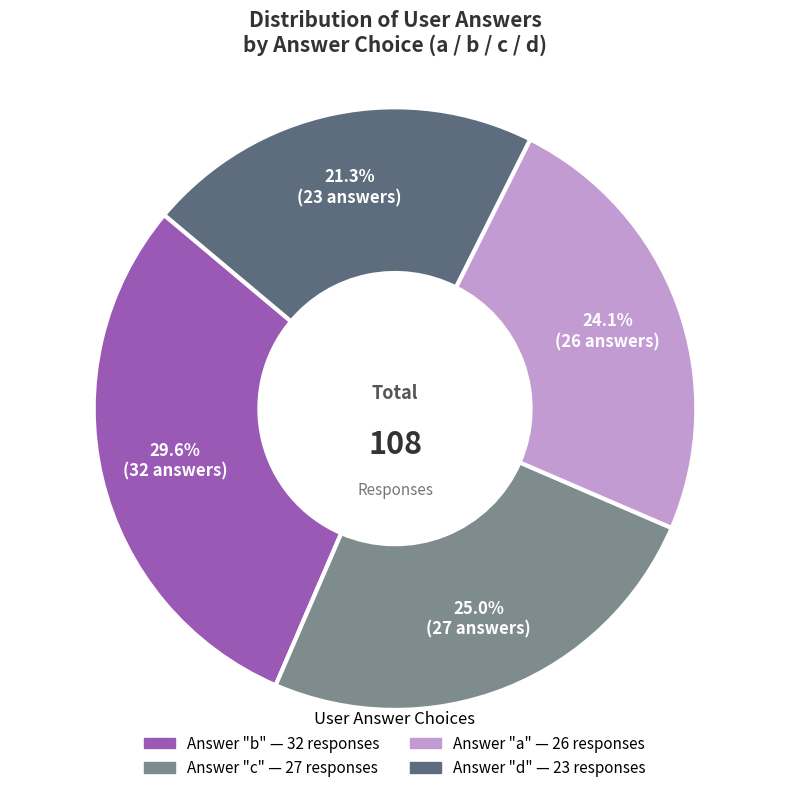

Is there a majority slice in this chart?

No